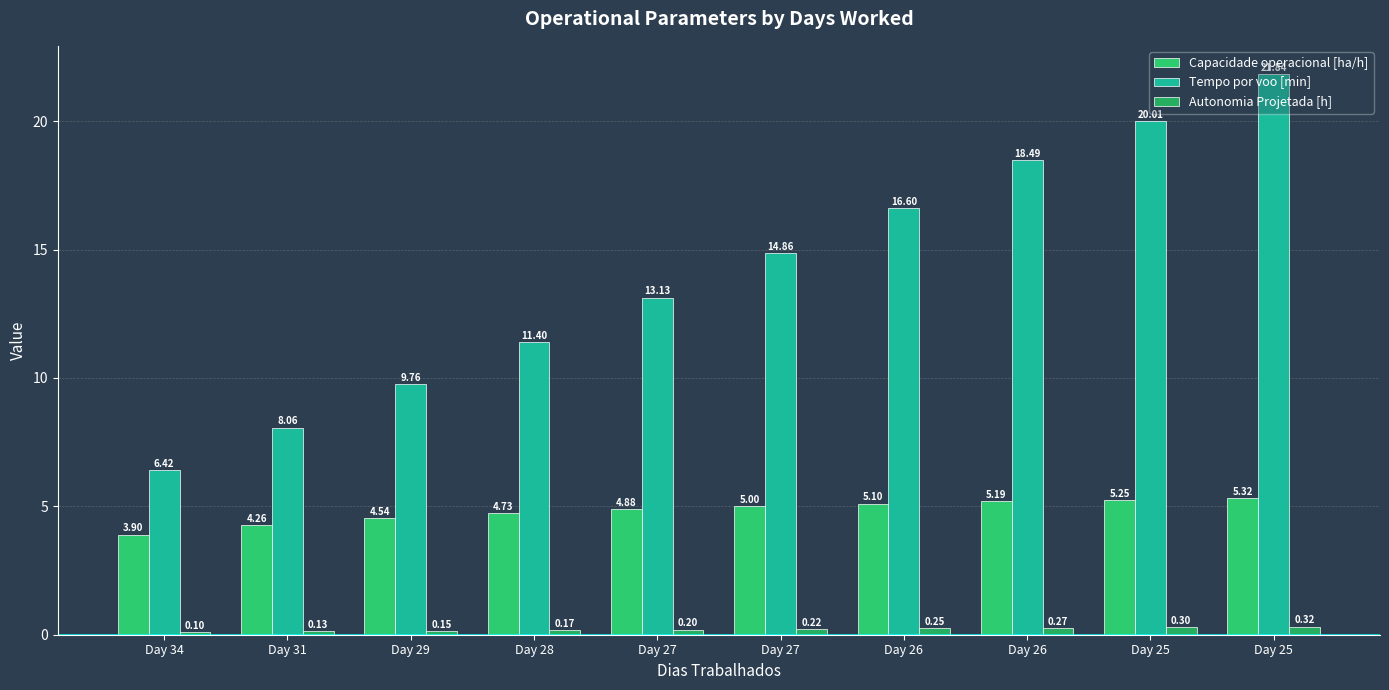

How many bars are there in each group?

3